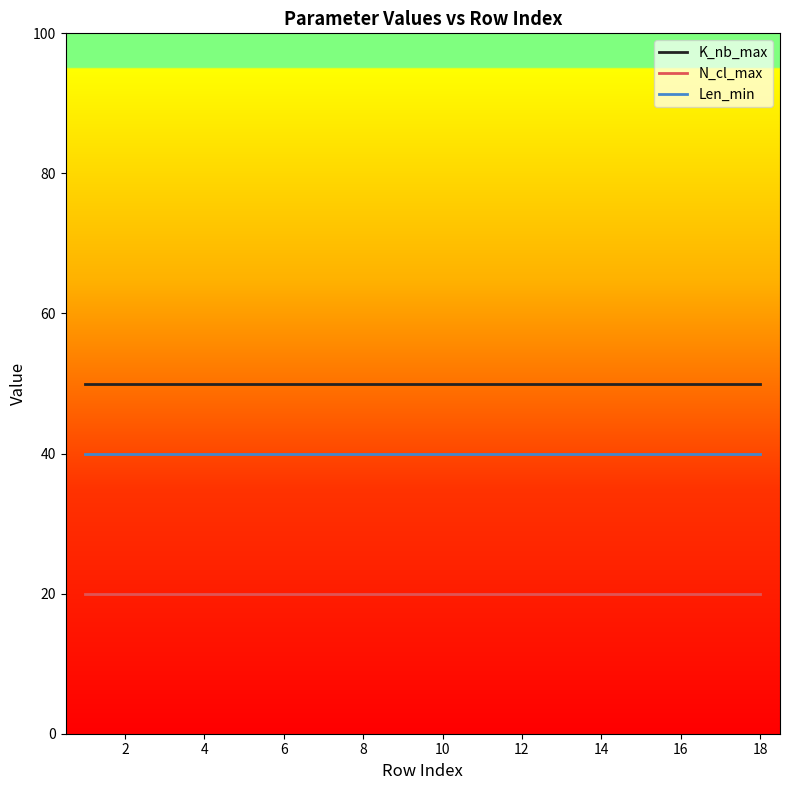

How many lines are shown in the chart?

3